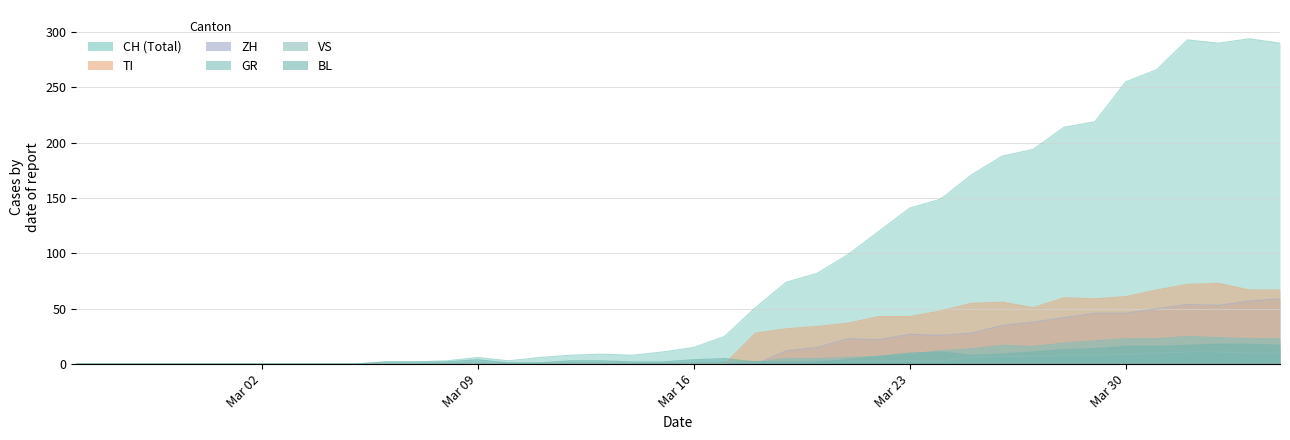

What is the greatest value displayed?

294